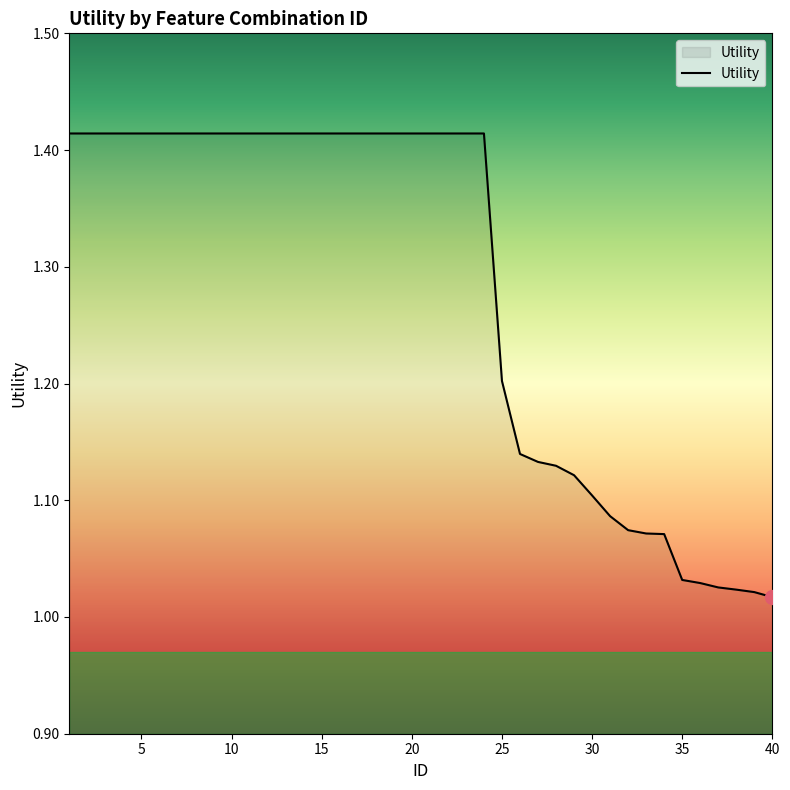

What is the difference between the maximum and minimum values?

0.4